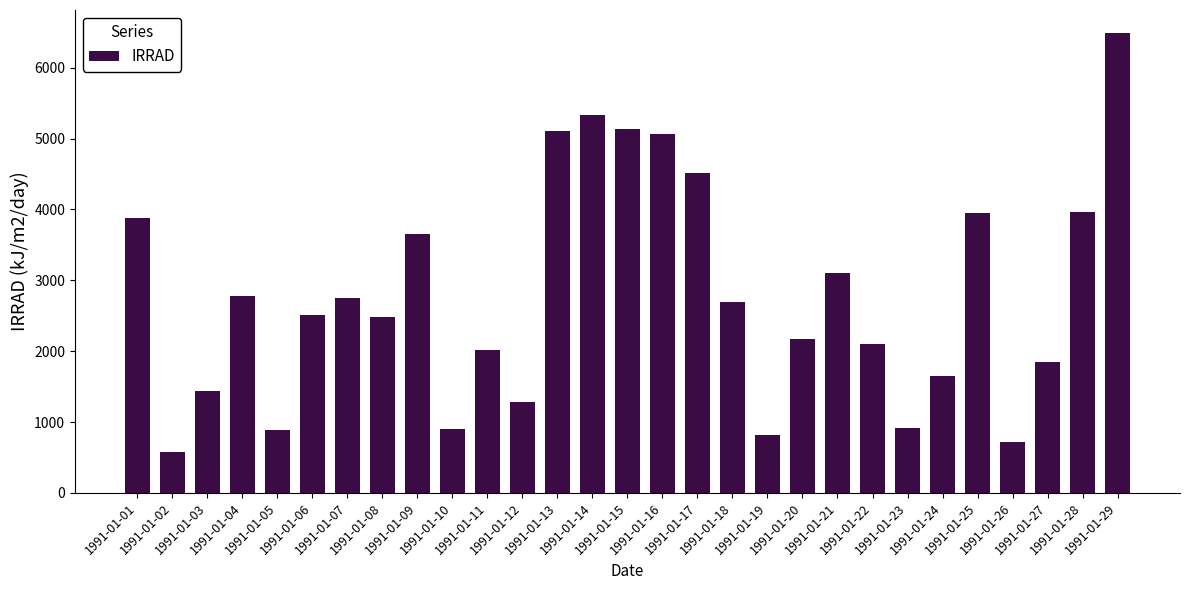

Are the bars horizontal?

No